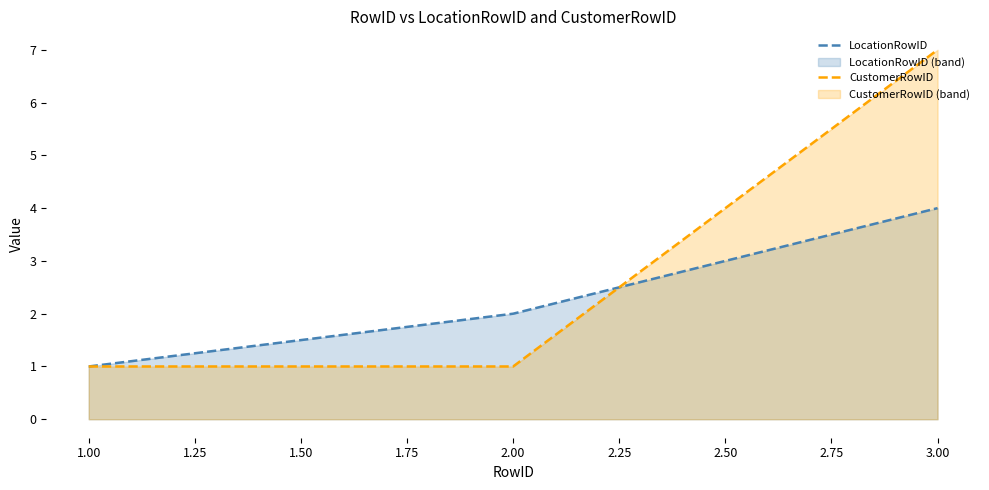

The CustomerRowID series shows 10 at 3.00. True or false?

False